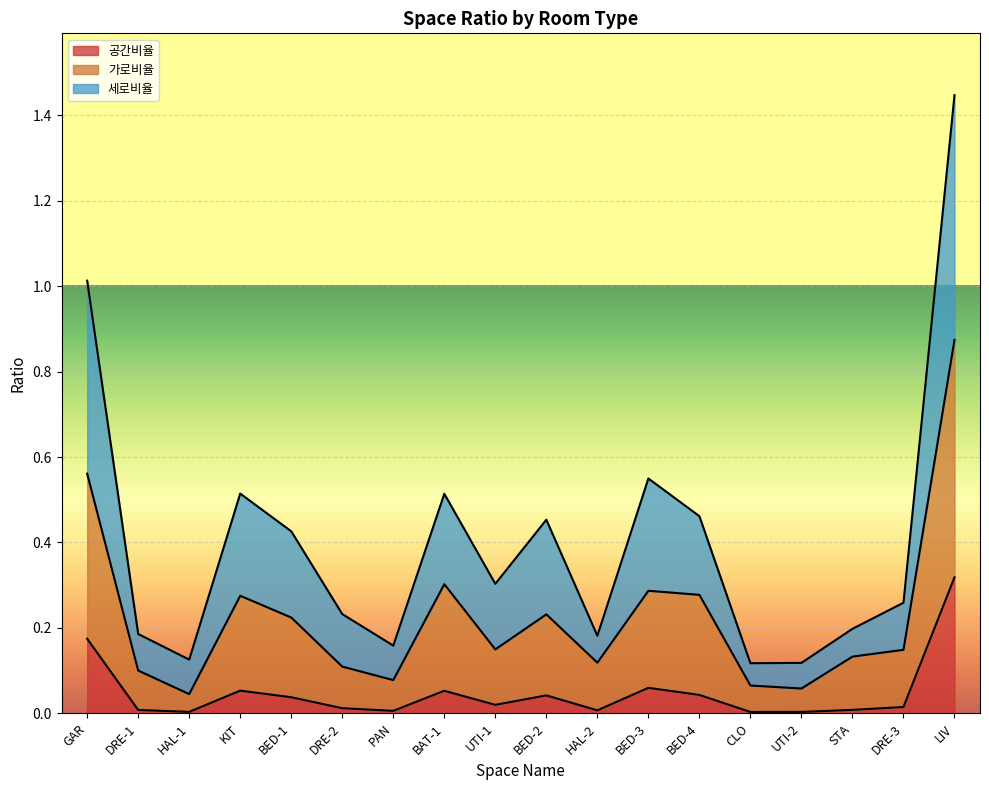

The value of 가로비율 at BED-3 is 0.3. True or false?

True